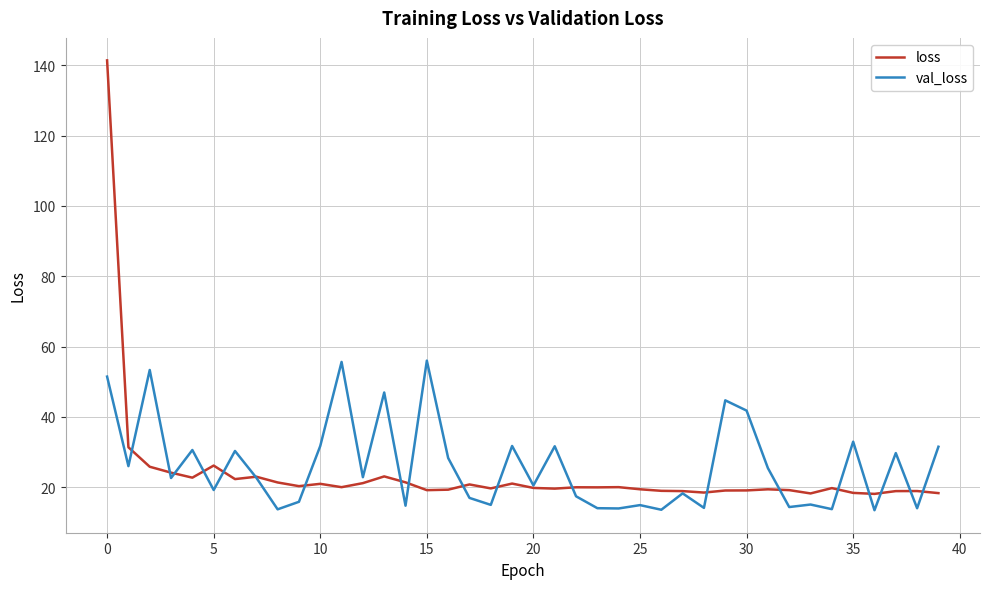

Which series has the largest range (max minus min)?

loss